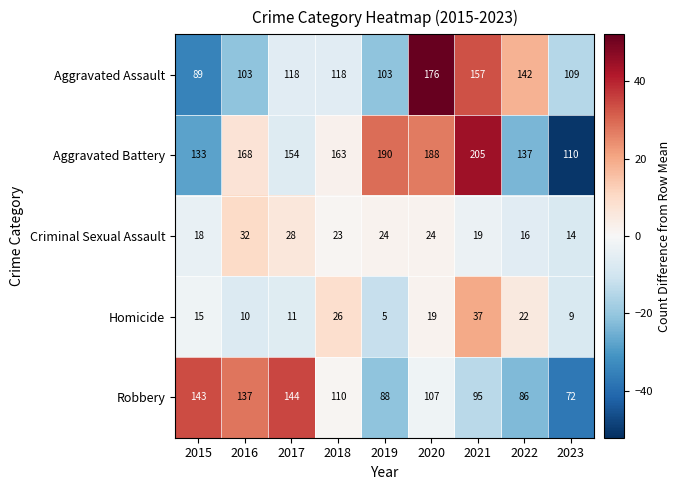

Rank the series by their maximum value, from highest to lowest.

Aggravated Battery, Aggravated Assault, Robbery, Homicide, Criminal Sexual Assault